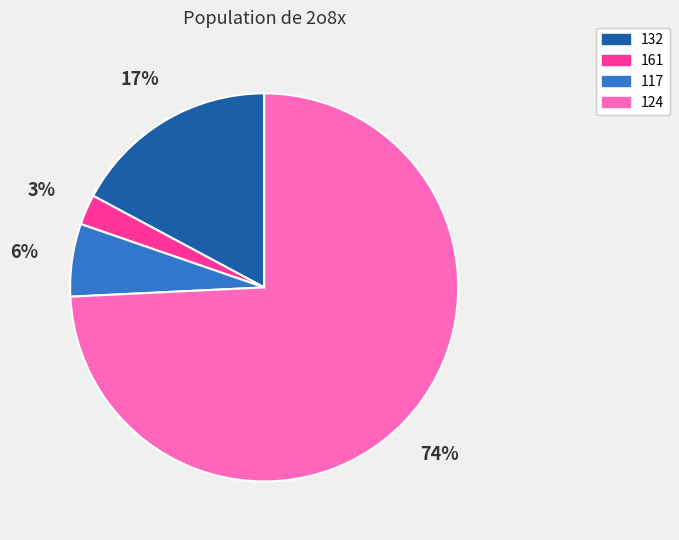

Does any single category account for the majority?

Yes